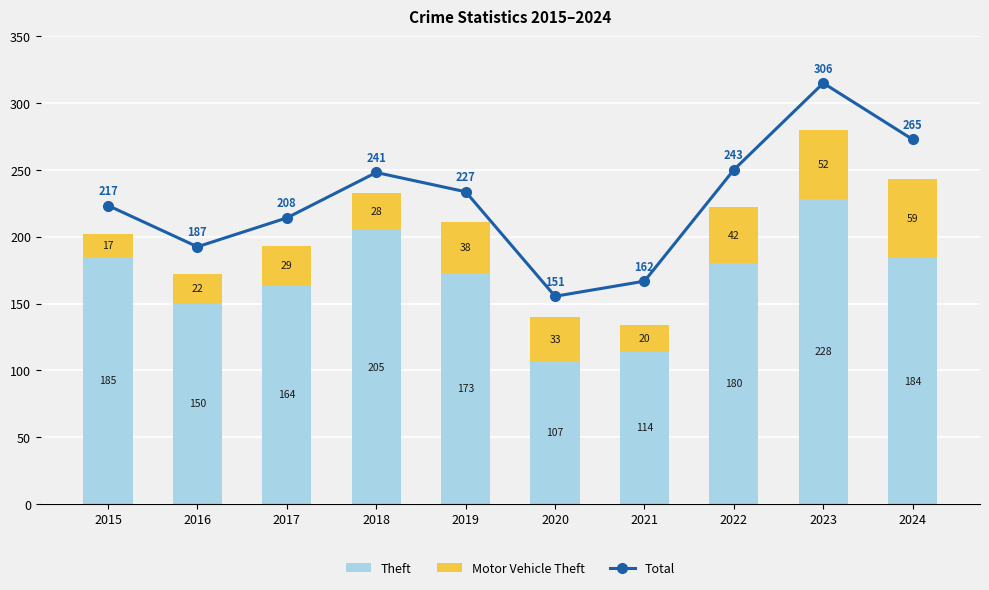

What is the spread (max minus min) of values at 2023?

254